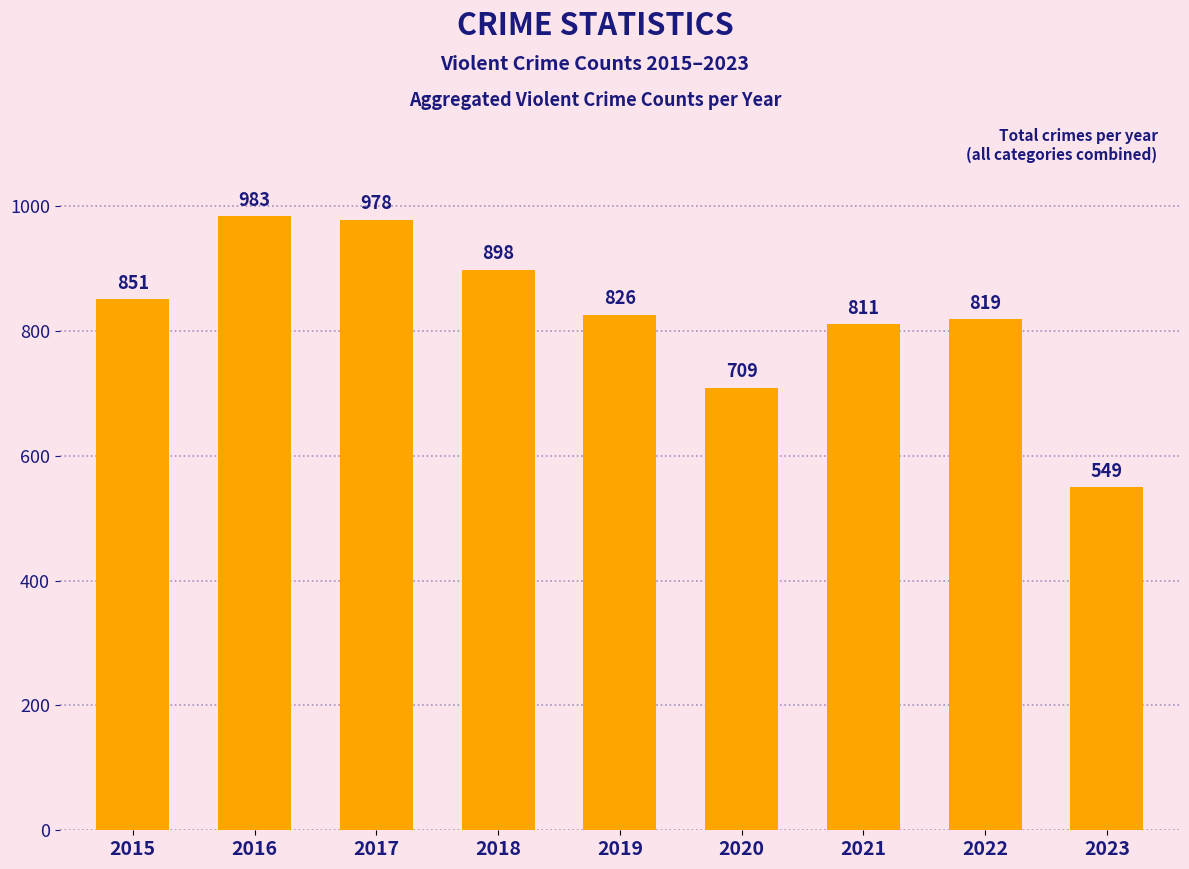

True or false: the data shows 1300 at 2018.

False